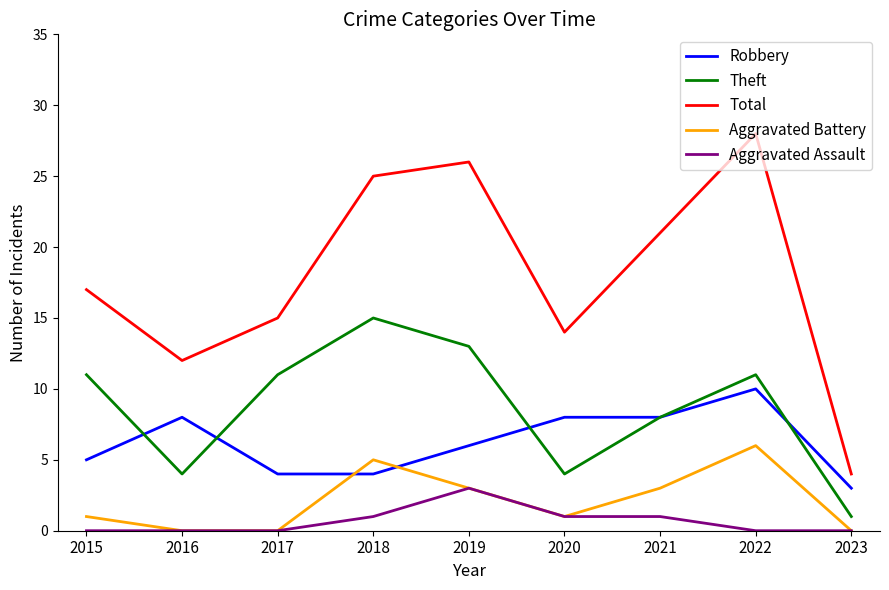

Which series ends up on top after the final intersection of Theft and Robbery?

Robbery